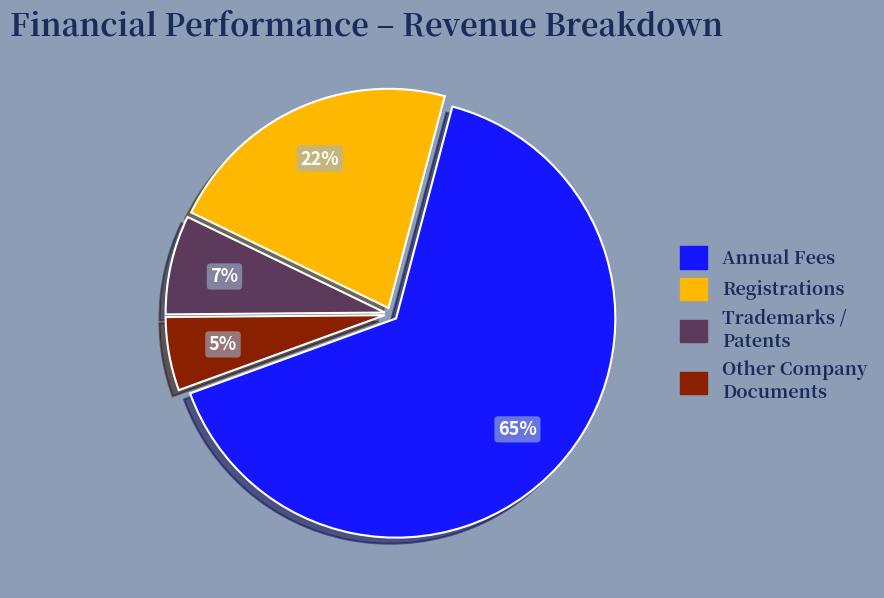

Rank the categories by value from lowest to highest.

Other Company Documents, Trademarks / Patents, Registrations, Annual Fees